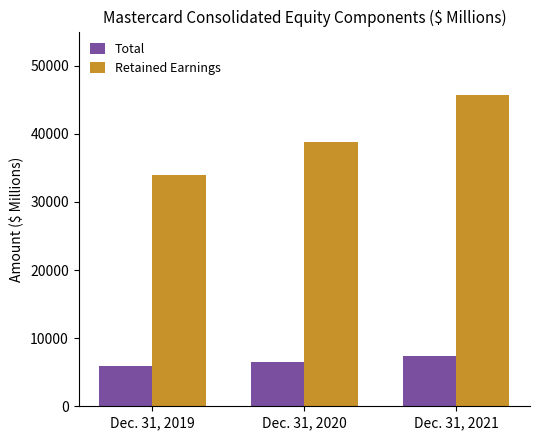

Does the chart contain stacked bars?

No